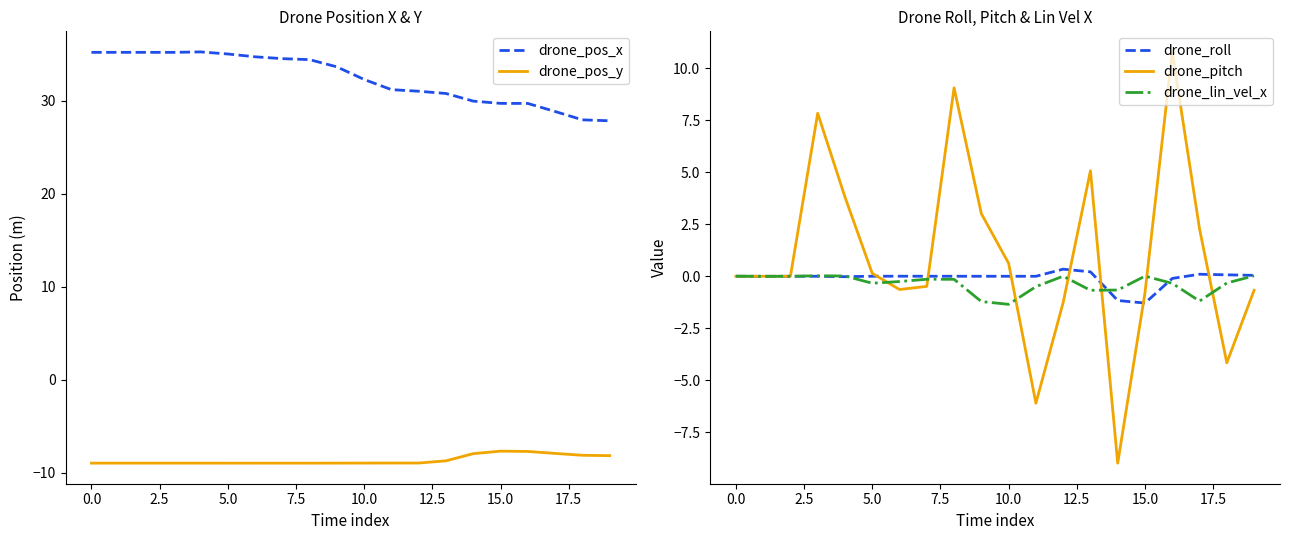

Which category has the lowest value in the drone_roll series?

15